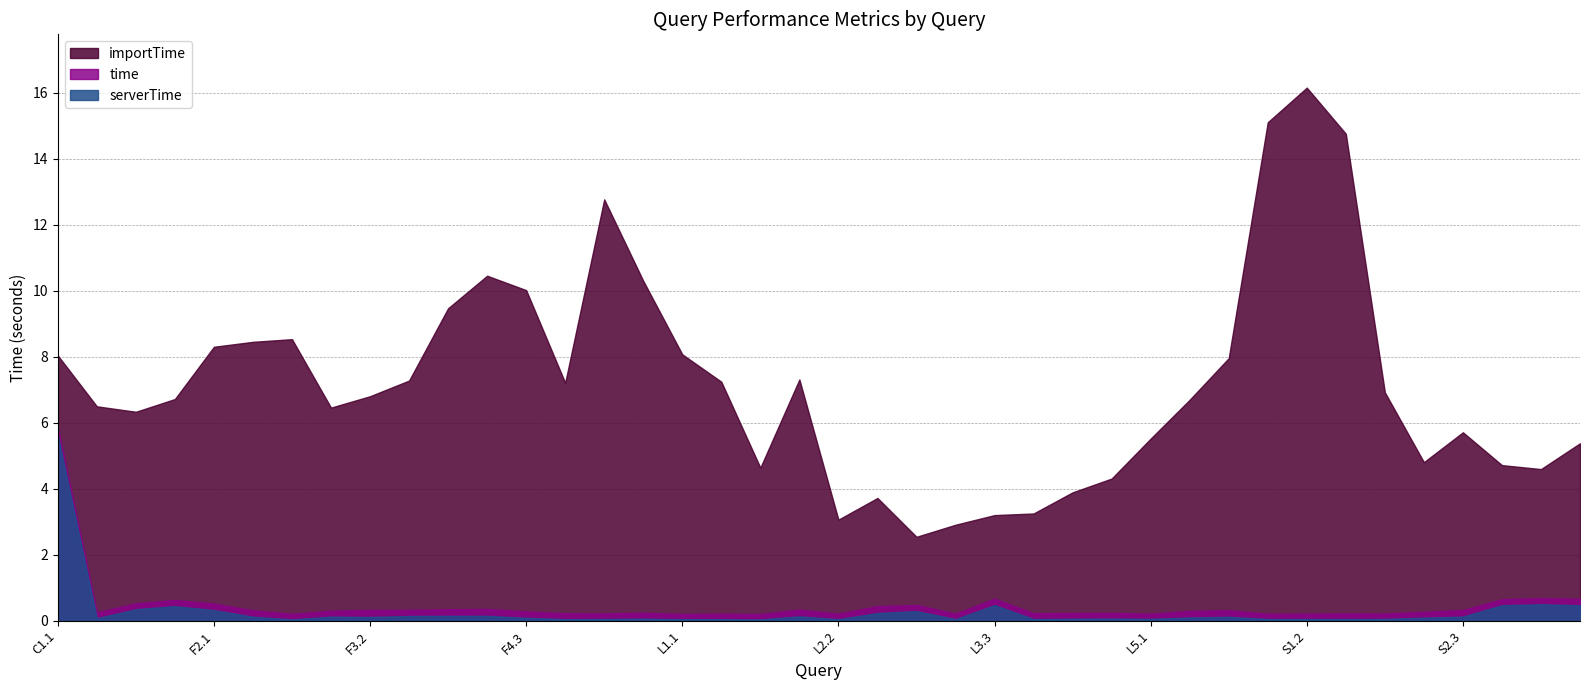

Where is serverTime nearest to the value 2?

S3.2